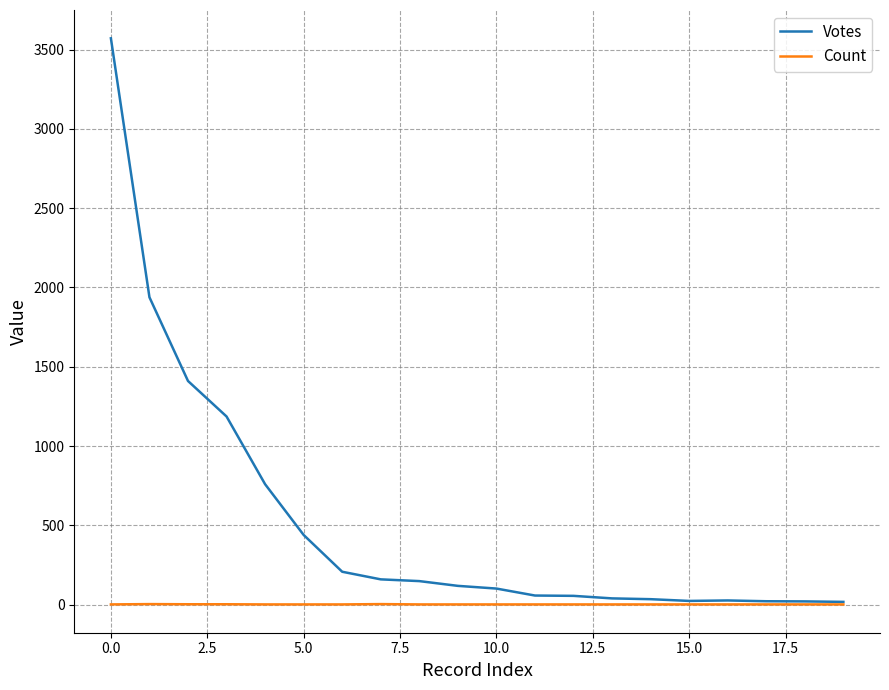

List the series in order of their overall mean, lowest first.

Count, Votes